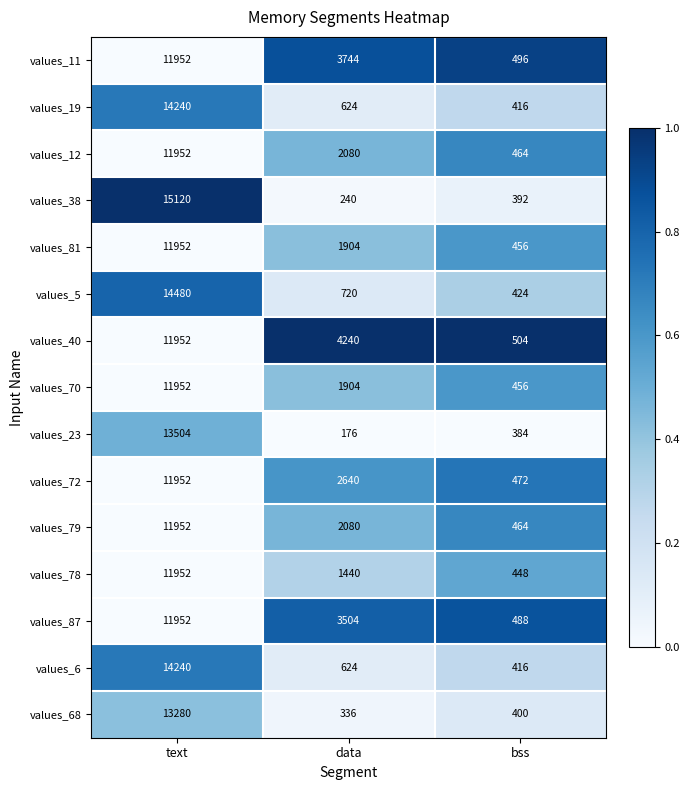

What is the average value of the values_87 series?

5315